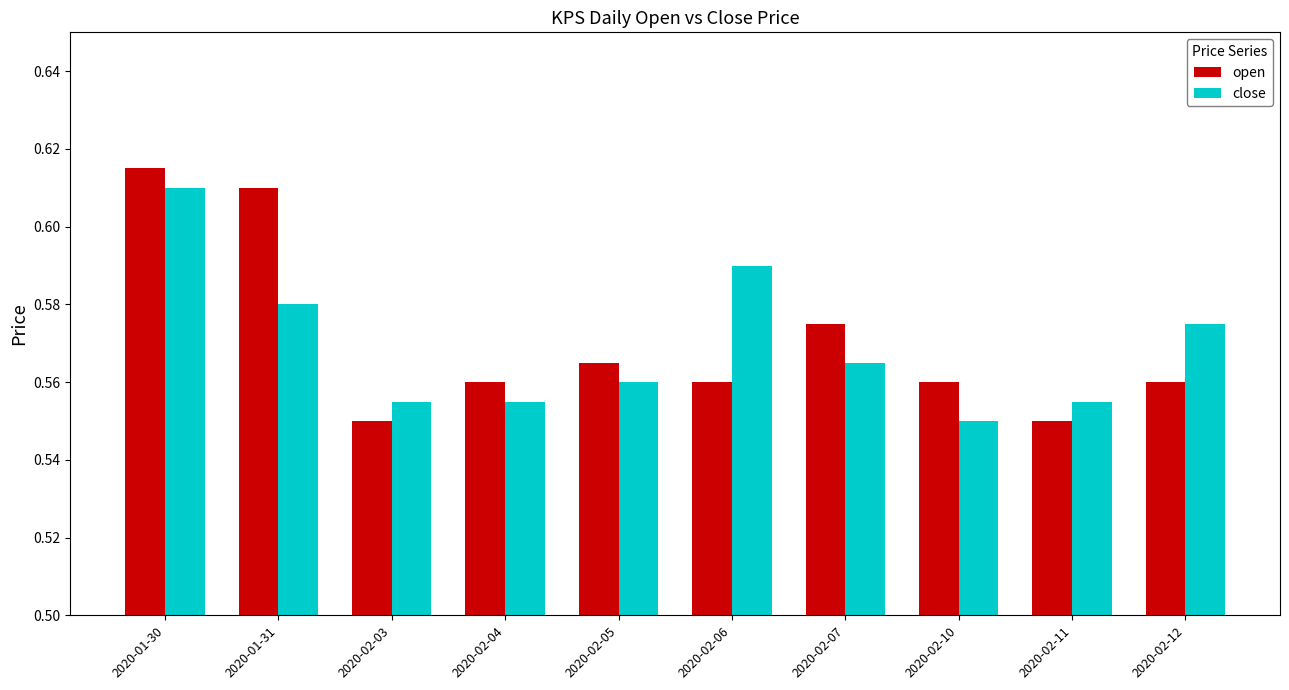

The value of close at 2020-02-11 is 1.0. True or false?

False